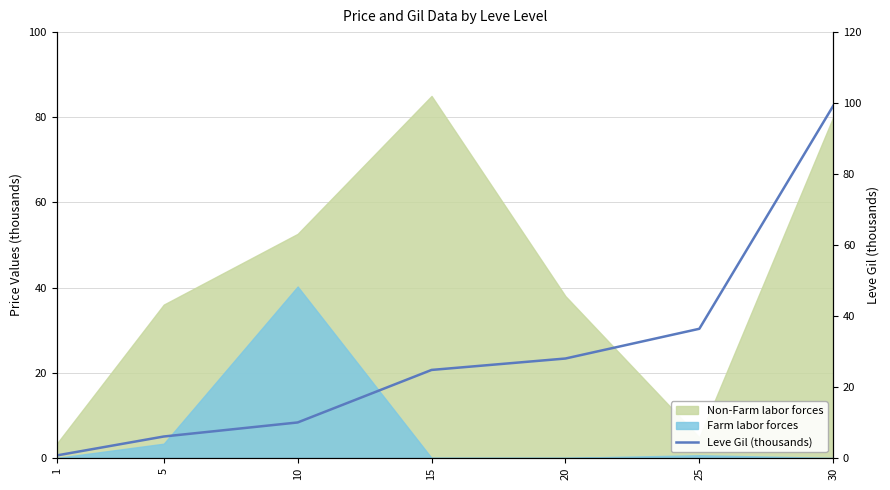

Reading left to right, what are all the values shown in this chart?

0.7	6.0	10.0	24.8	28.0	36.4	99.2